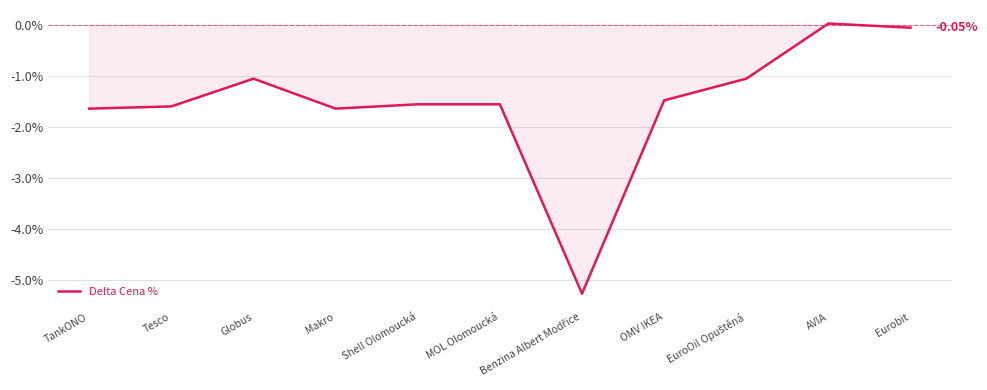

What is the difference between the maximum and minimum values?

5.3